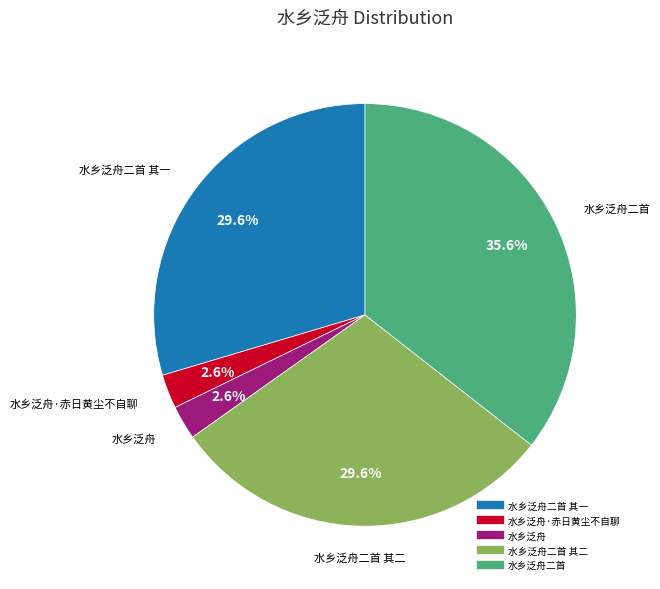

Does any single category account for the majority?

No